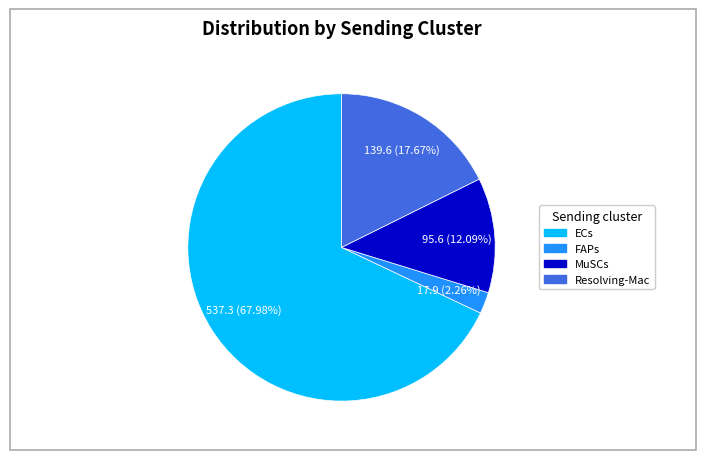

Which slice is the smallest?

FAPs